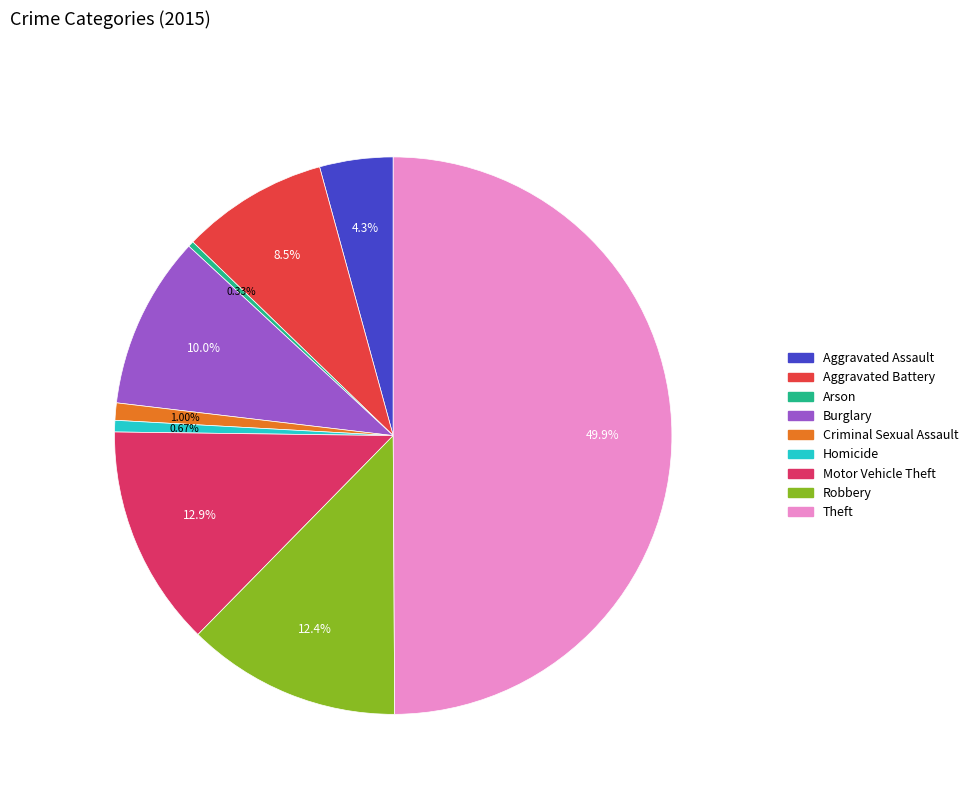

Between Aggravated Battery and Motor Vehicle Theft, which is larger?

Motor Vehicle Theft